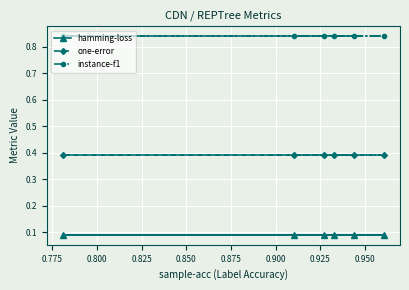

List the series in order of their overall mean, highest first.

instance-f1, one-error, hamming-loss